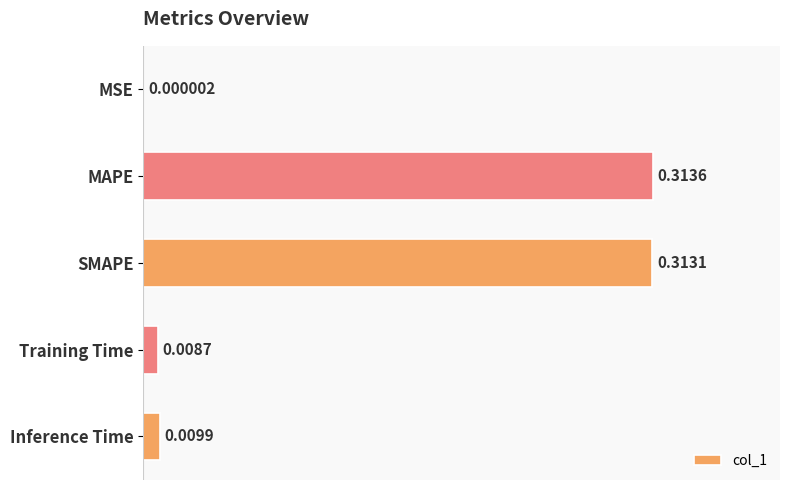

Where is the data nearest to the value 0?

MSE